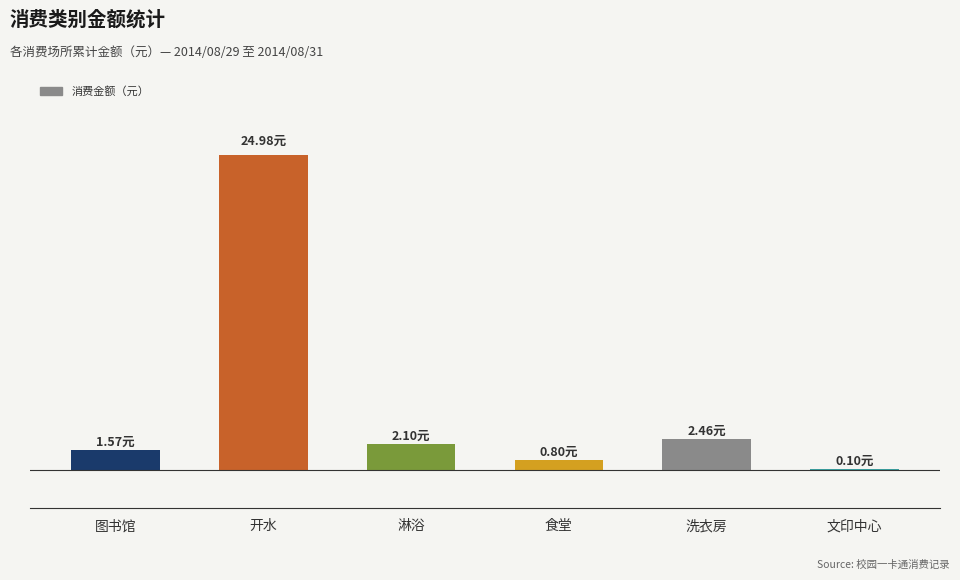

What is the maximum value shown in the chart?

25.0